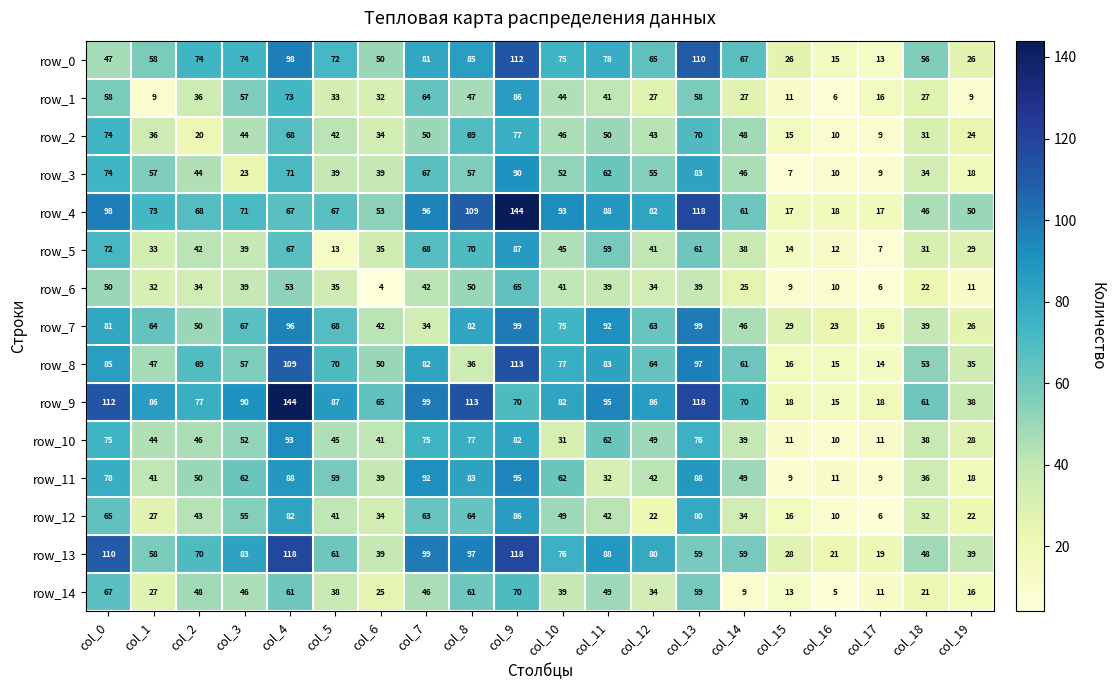

Which label corresponds to the smallest value in the chart?

col_6